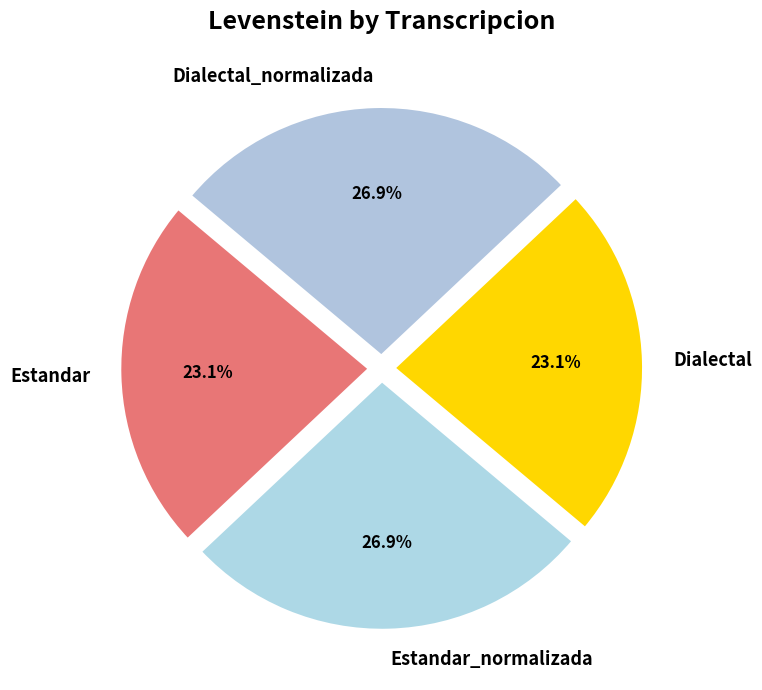

What percentage is the Dialectal_normalizada slice, to the nearest percent?

27%